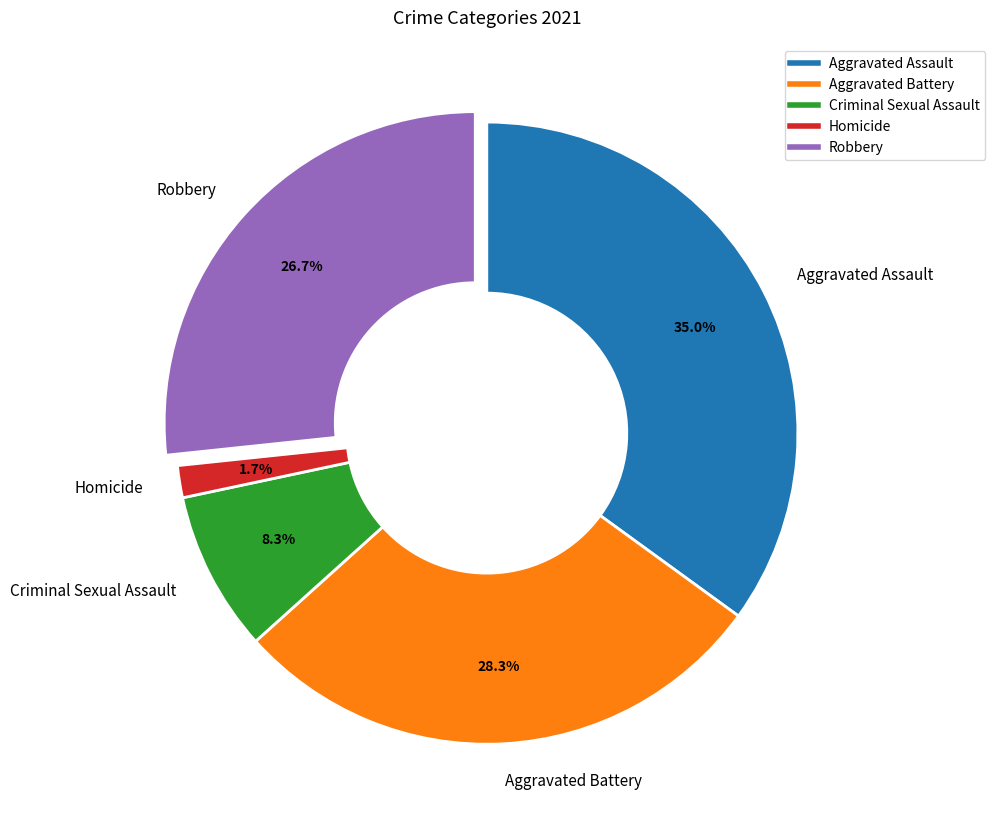

To the nearest percent, what is the difference between the largest and smallest slice percentages?

33%